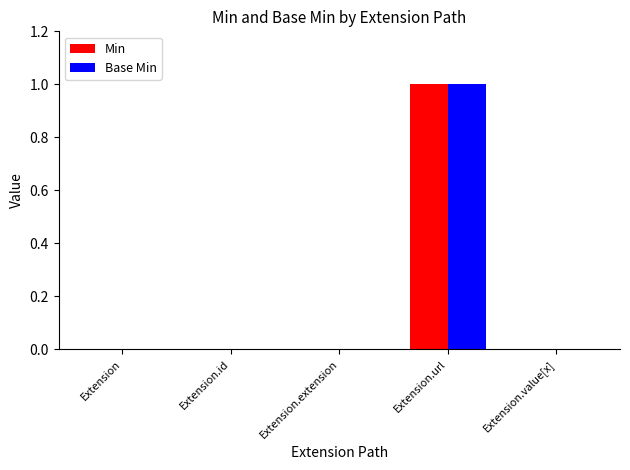

Is it true that Min equals 1 at Extension.url?

True